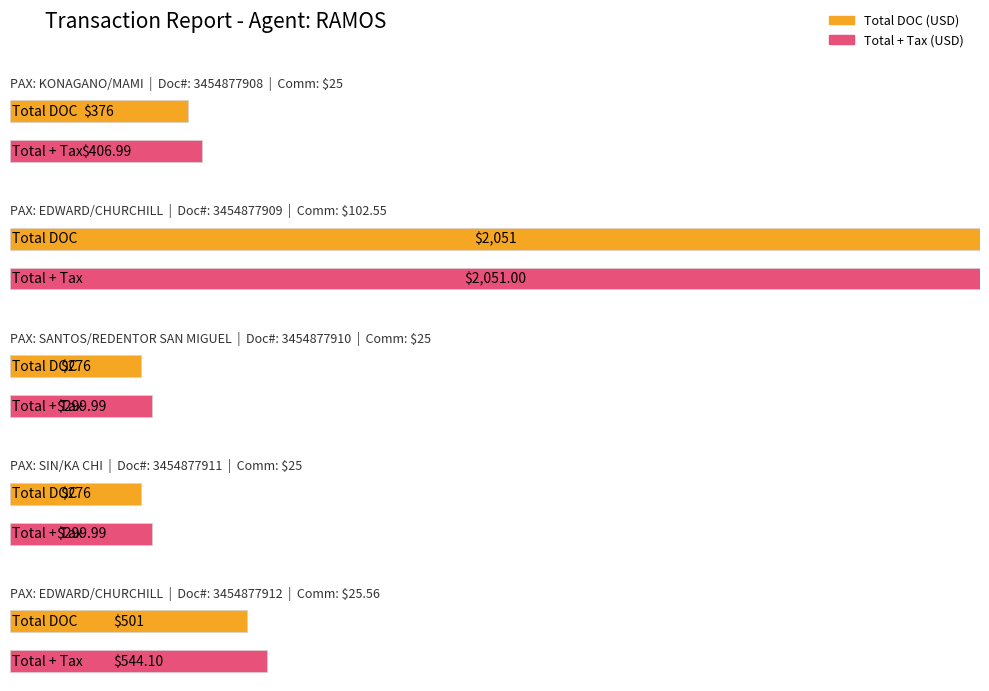

The value of Average utilization at EDWARD/CHURCHILL is 285. True or false?

False